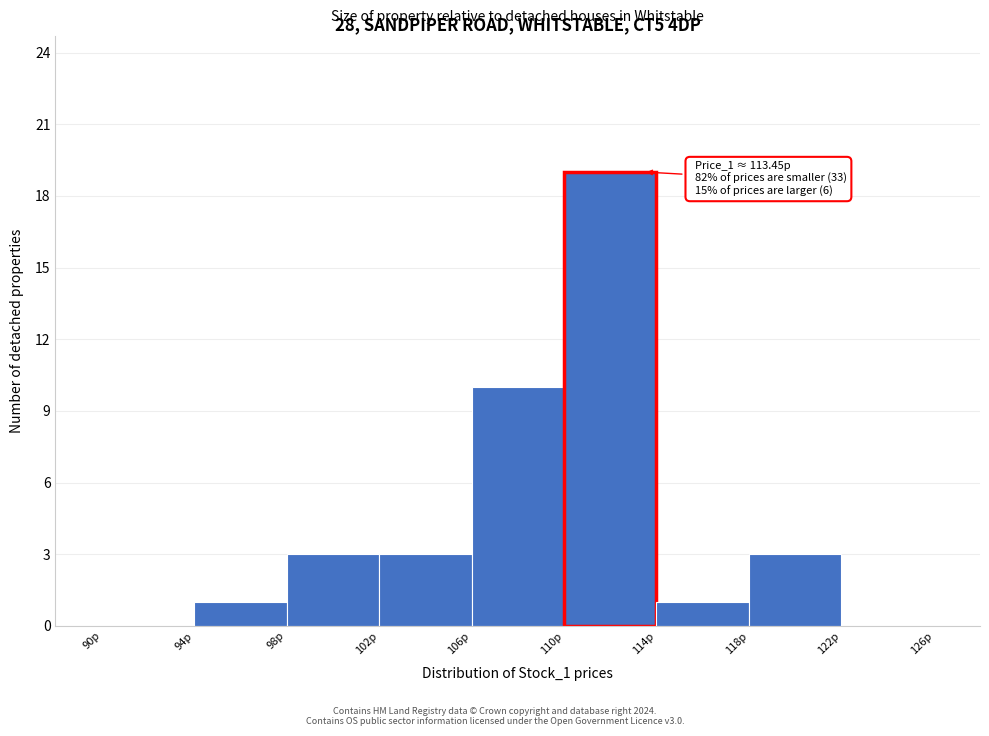

Over which range of the x-axis is the bar tallest?

110 to 114